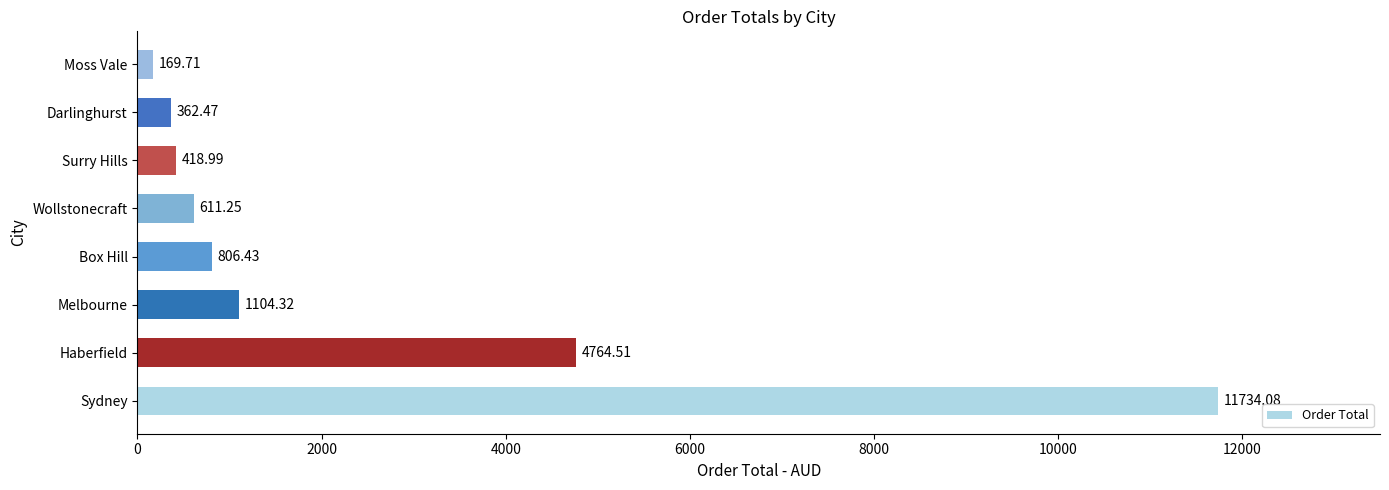

What is the greatest value displayed?

11734.1